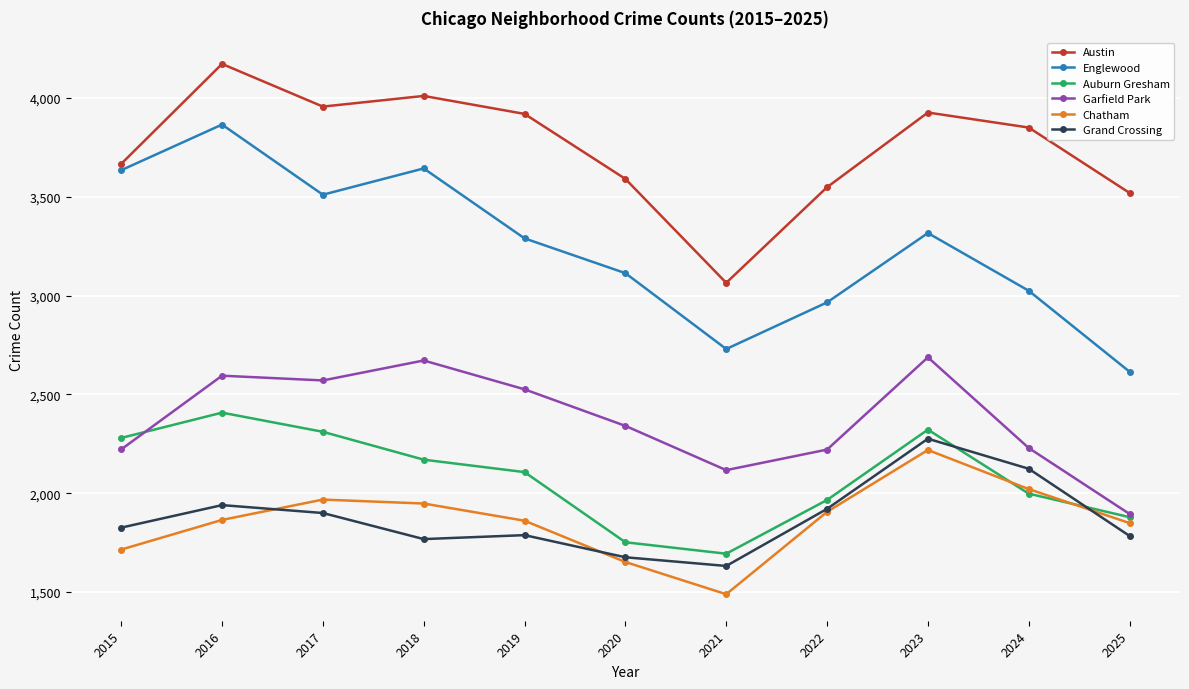

Where does the Englewood series first go above 3290?

2015